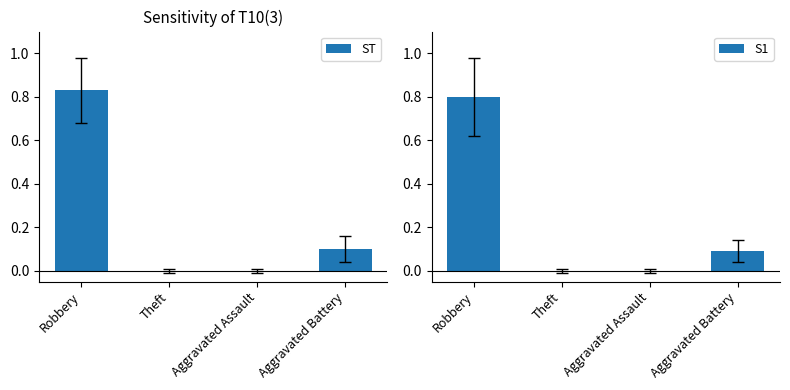

What is the total value across all series at Robbery?

1.6